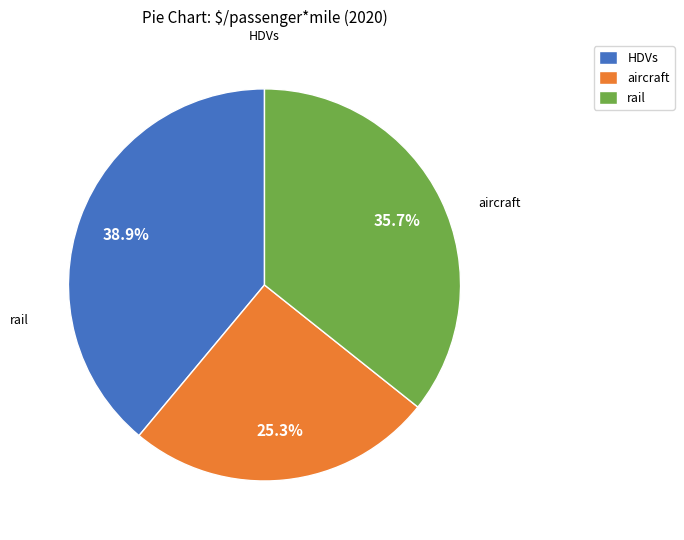

Rank the categories by value from lowest to highest.

aircraft, rail, HDVs